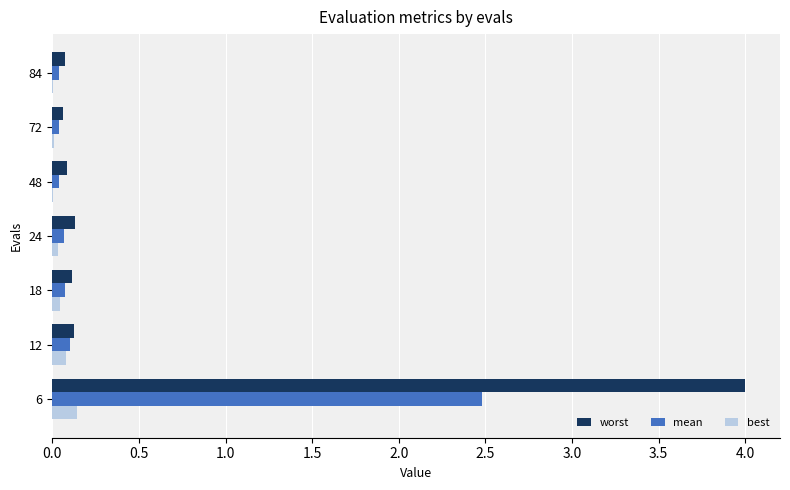

At which category does the chart reach its peak across all series?

6